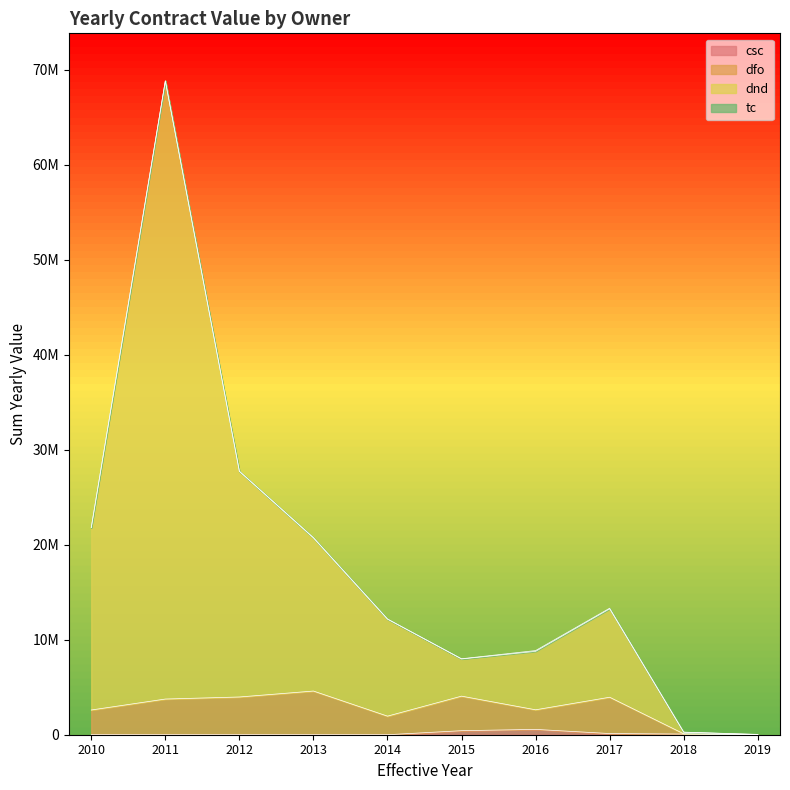

In dnd, how many points are lower than both neighbors (excluding endpoints)?

1